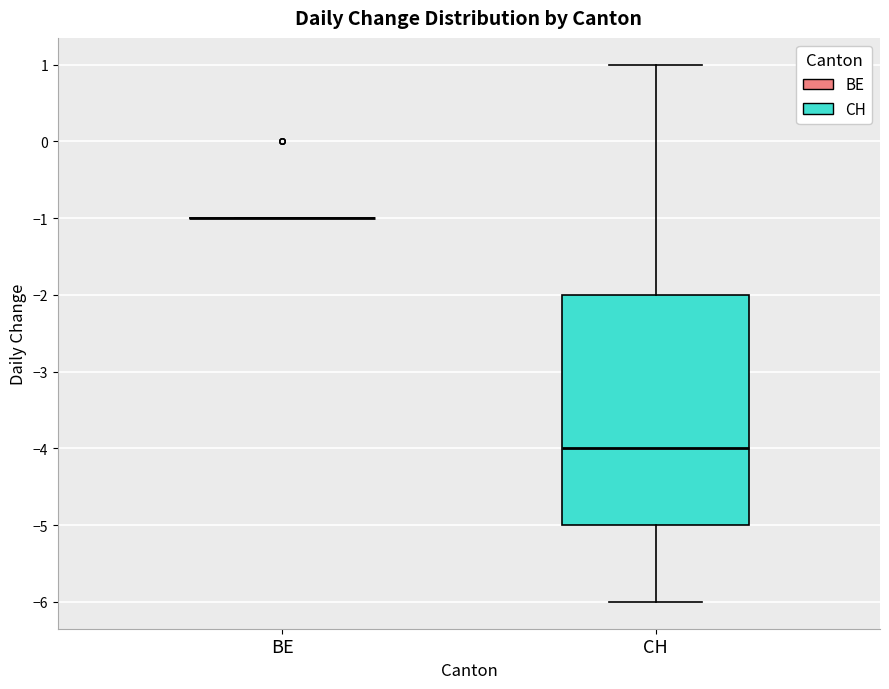

Reading left to right, read every box against the y-axis: the position of its median line, the range the box covers, and the ends of its whiskers. The values are not printed on the chart, so give them approximately, as read against the axis.

BE: box collapsed to a line at -1, whiskers -1 to -1
CH: median -4, box -5 to -2, whiskers -6 to 1